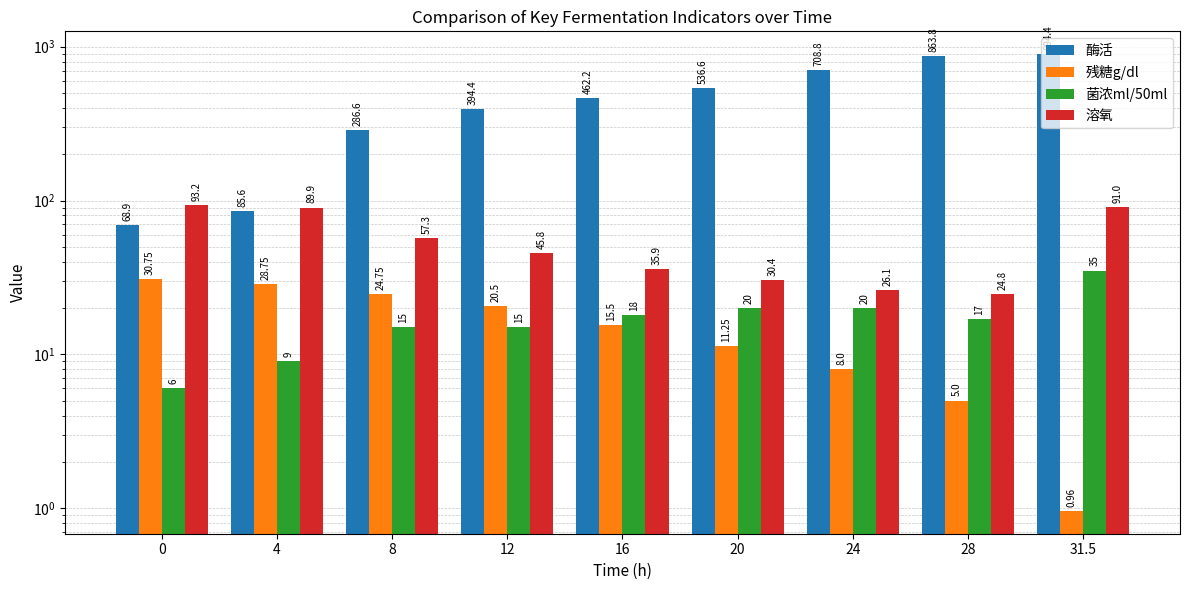

At 12, list the series in order from largest to smallest.

酶活, 溶氧, 残糖g/dl, 菌浓ml/50ml